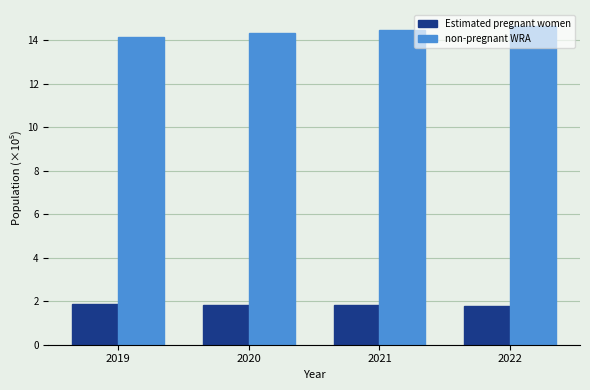

What is the total value across all series at 2022?

16.4